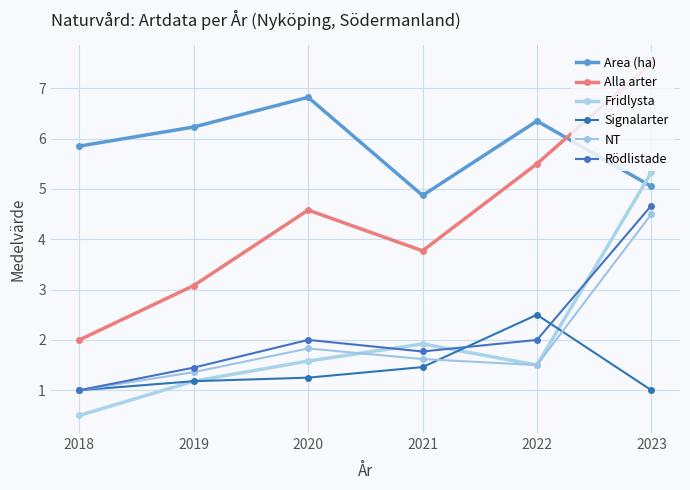

Where is NT nearest to the value 2?

2020